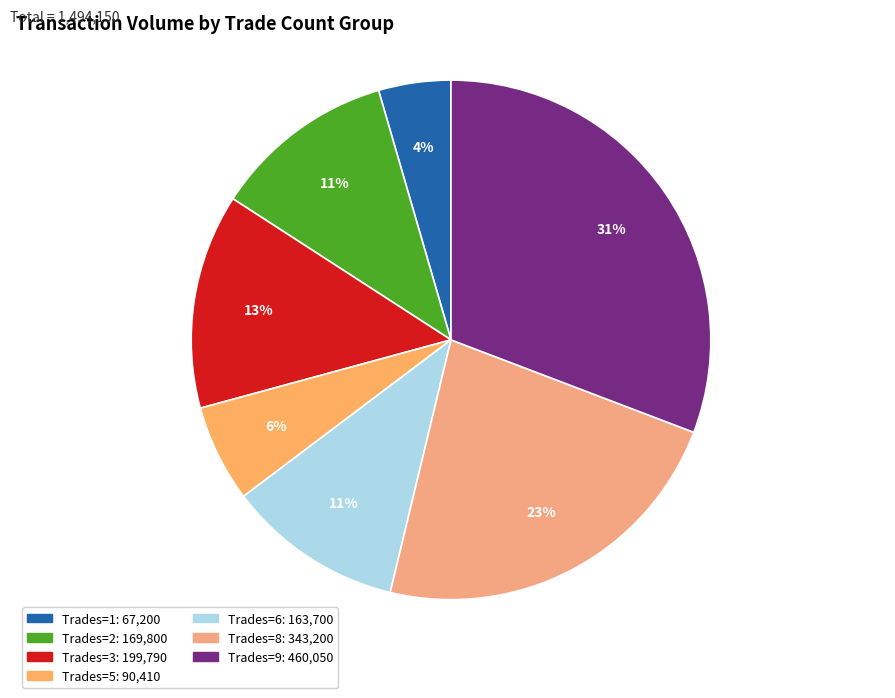

To the nearest percent, what is the average slice percentage?

14%